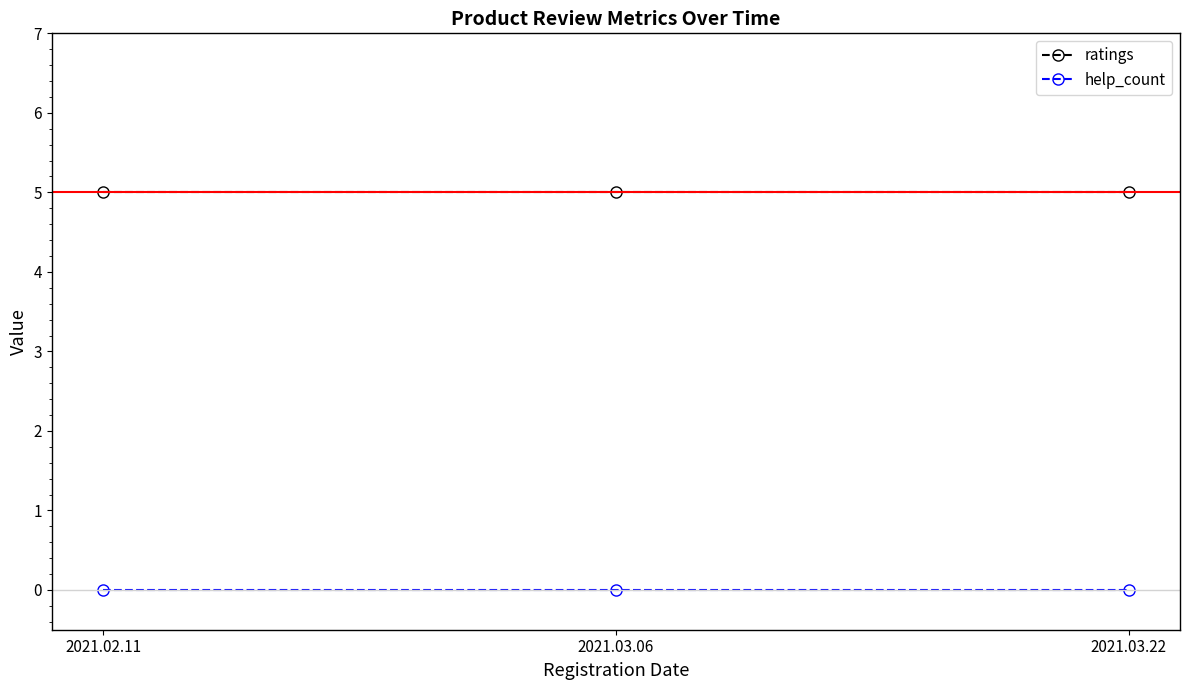

What is the difference between the highest and lowest values at 2021.02.11?

5